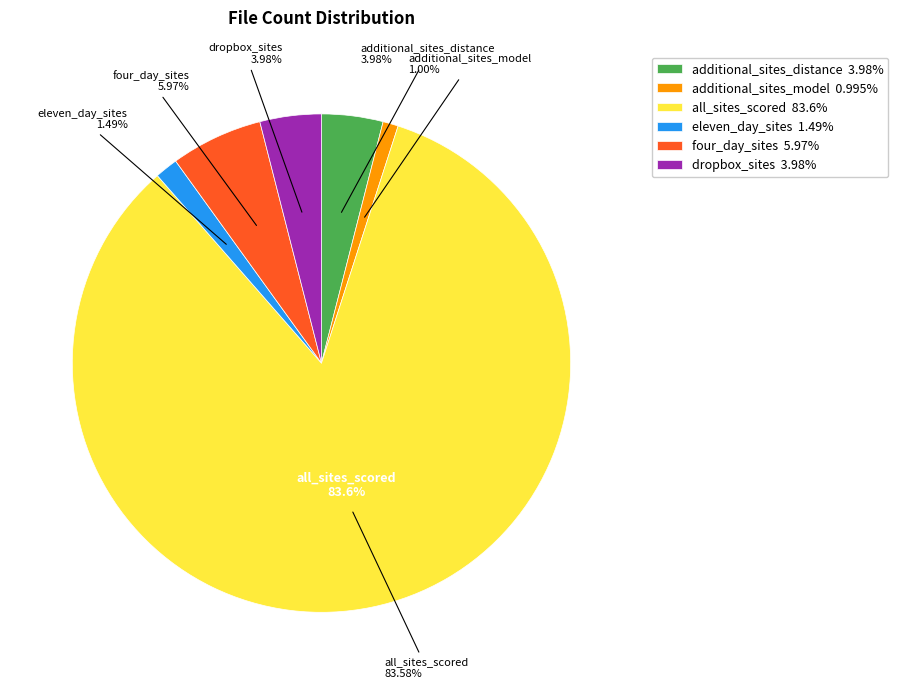

Count the number of slices in the pie.

6